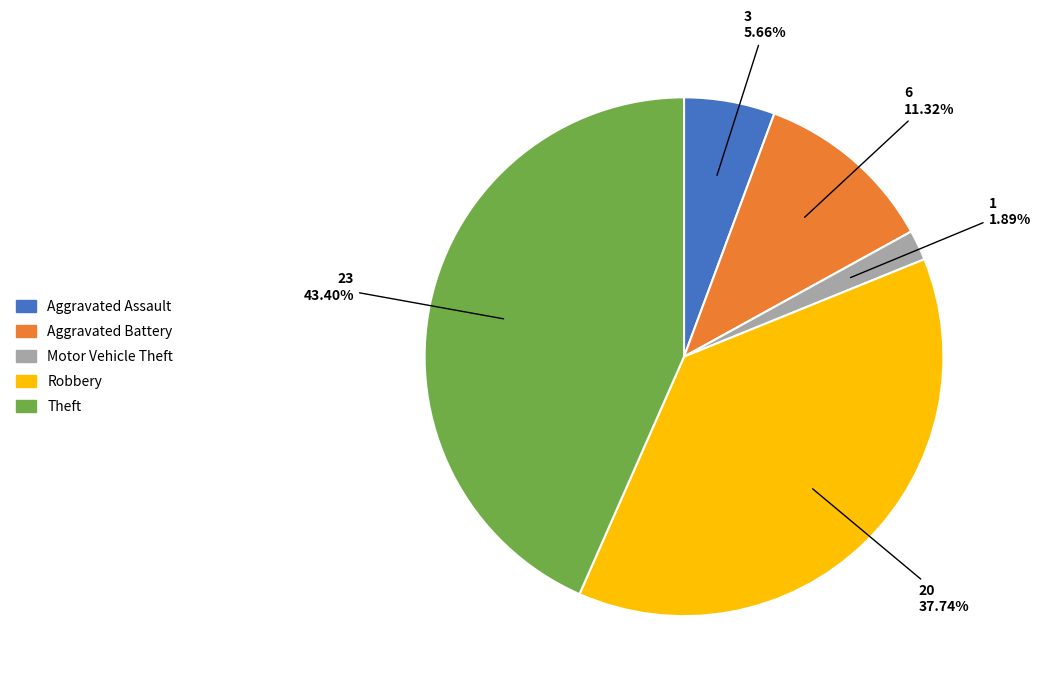

How many slices are in this pie chart?

5